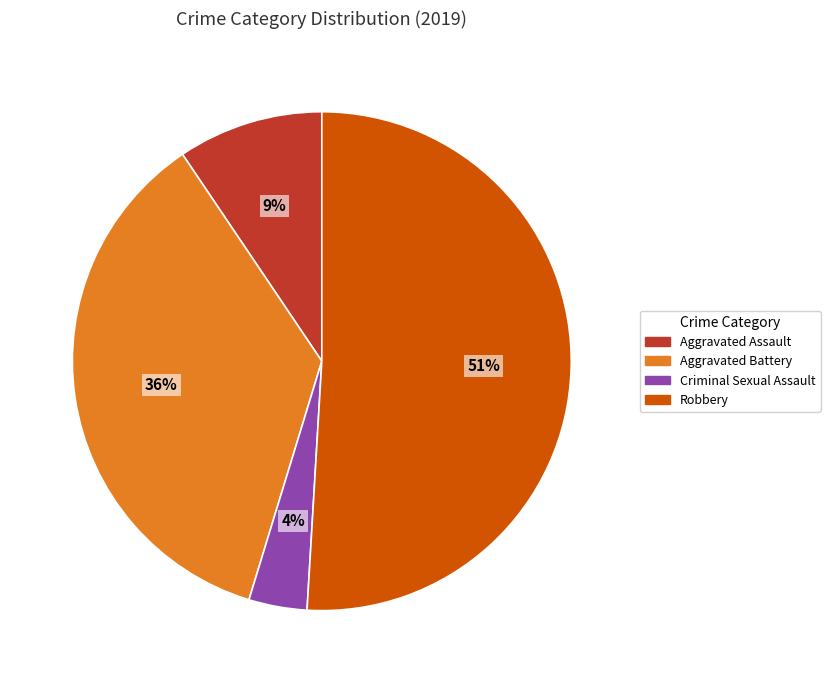

What percentage is the Robbery slice, to the nearest percent?

51%